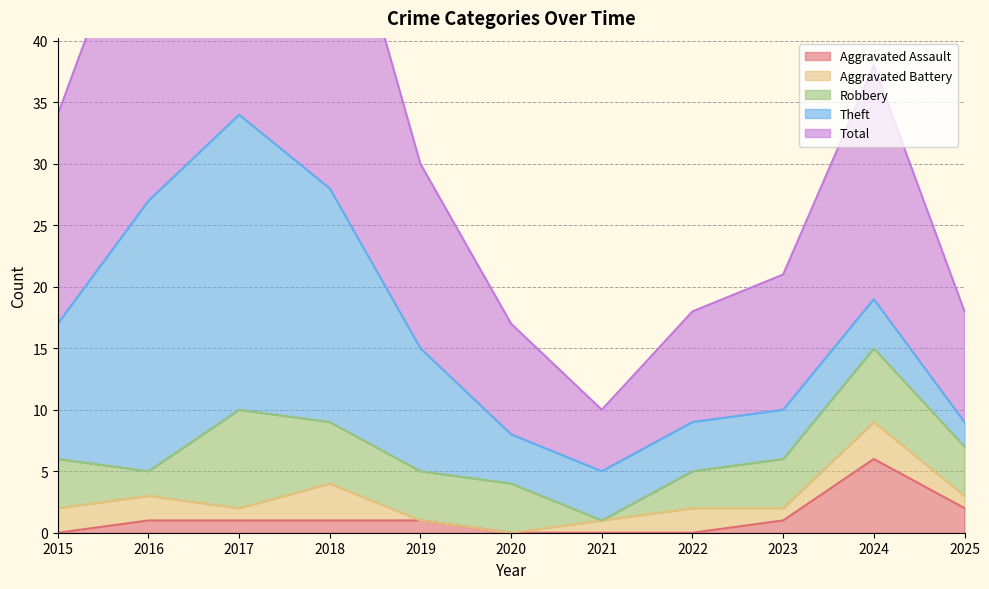

At which category is the sum across all series the highest?

2017